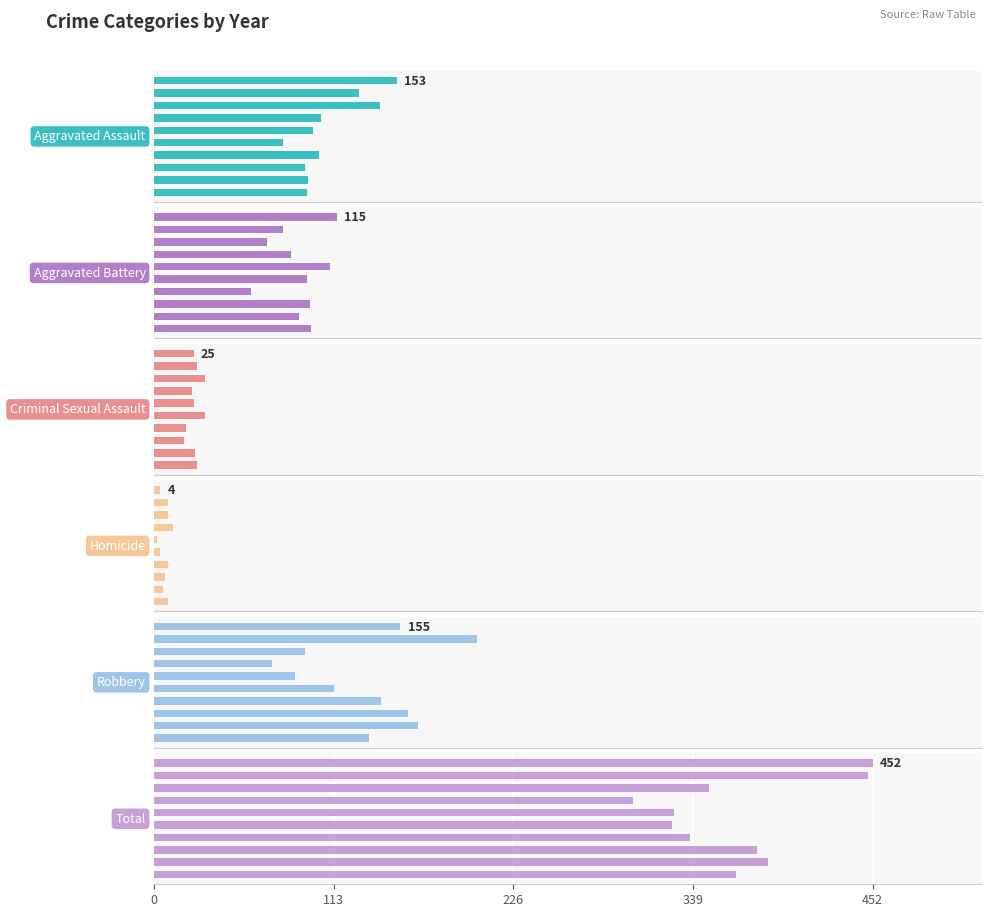

At how many categories does at least one series exceed 159?

10